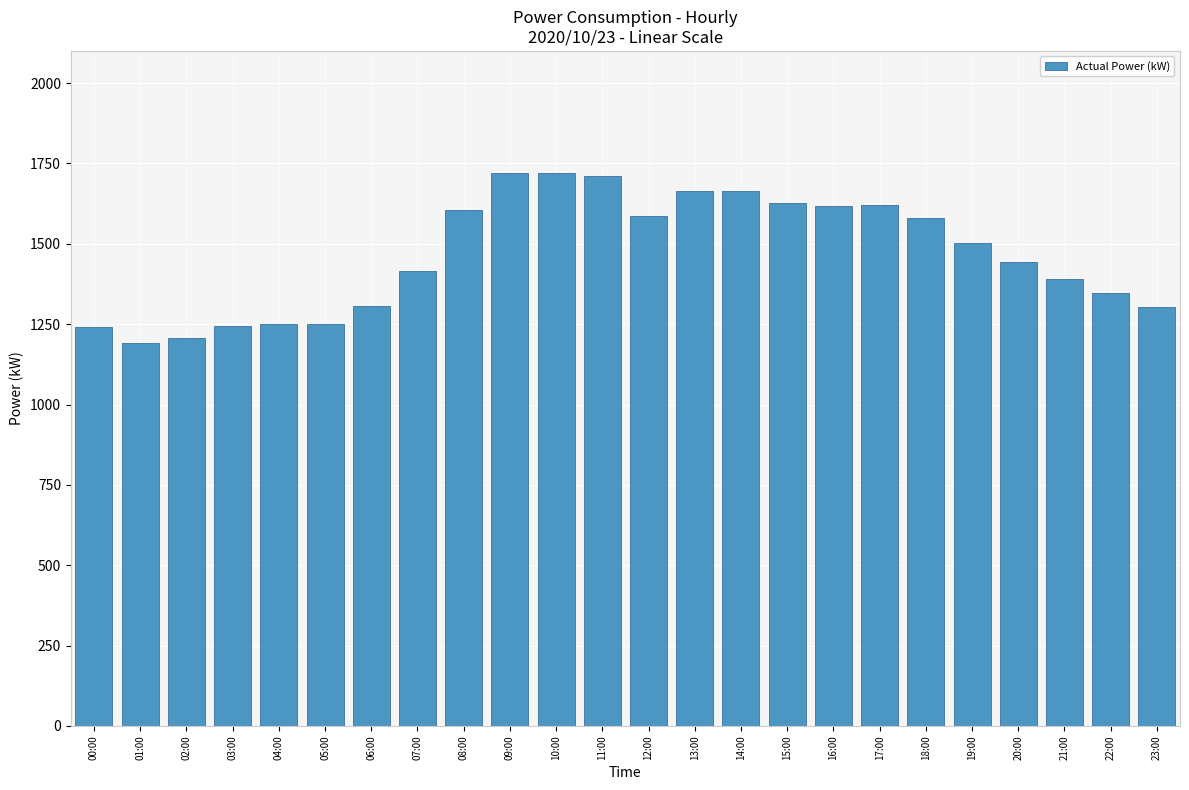

What is the smallest value displayed?

1192